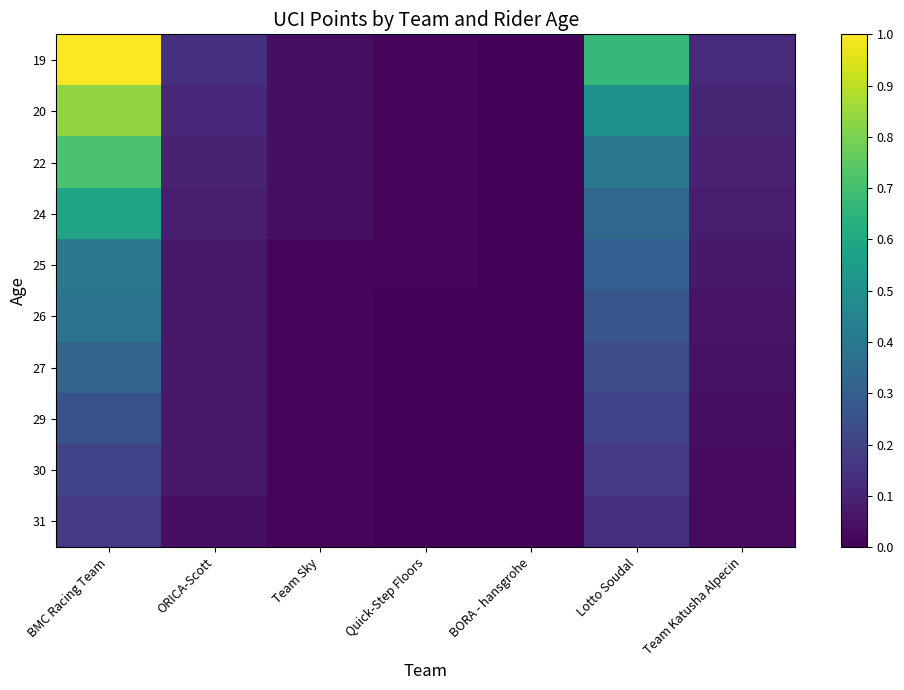

Which series changed the most between Team Sky and Quick-Step Floors?

19